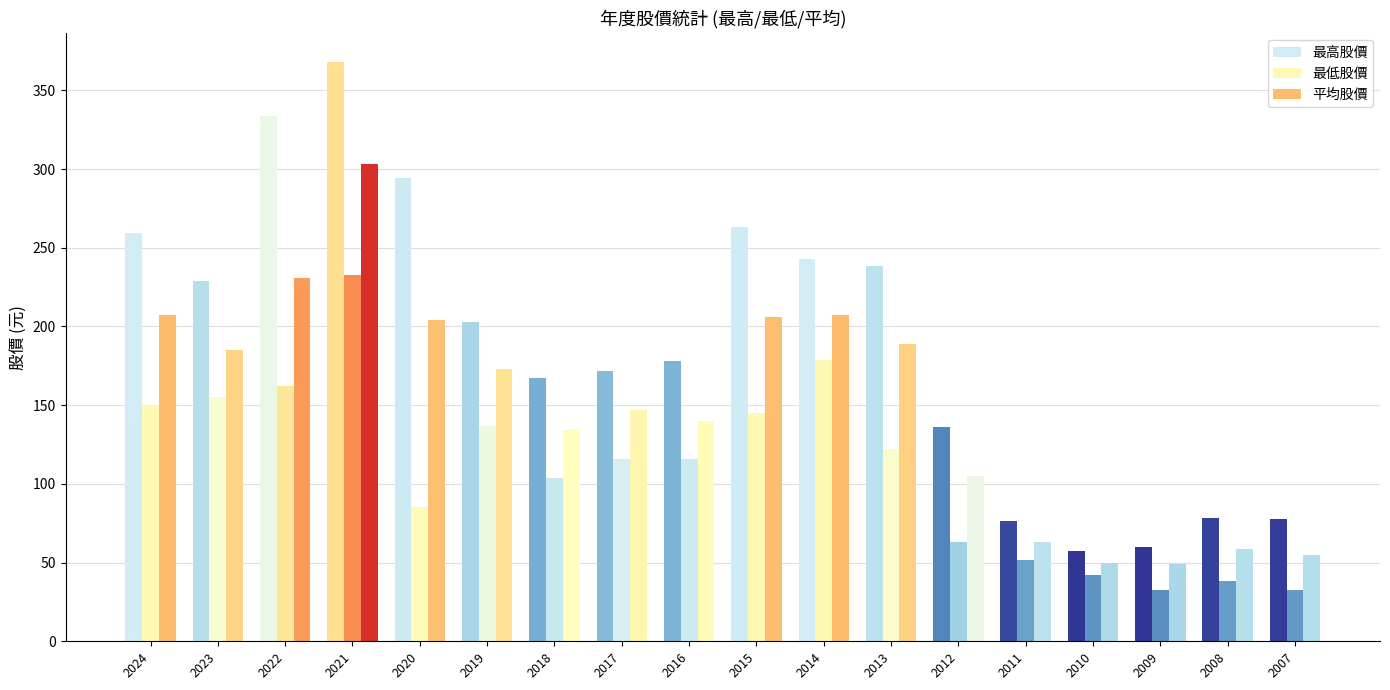

What is the value of the 最高股價 bar at the 4th from the left?

368.0